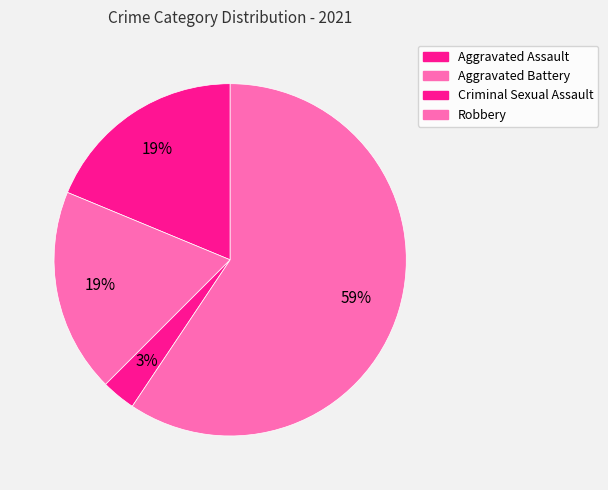

Which slice represents more than half of the pie?

Robbery